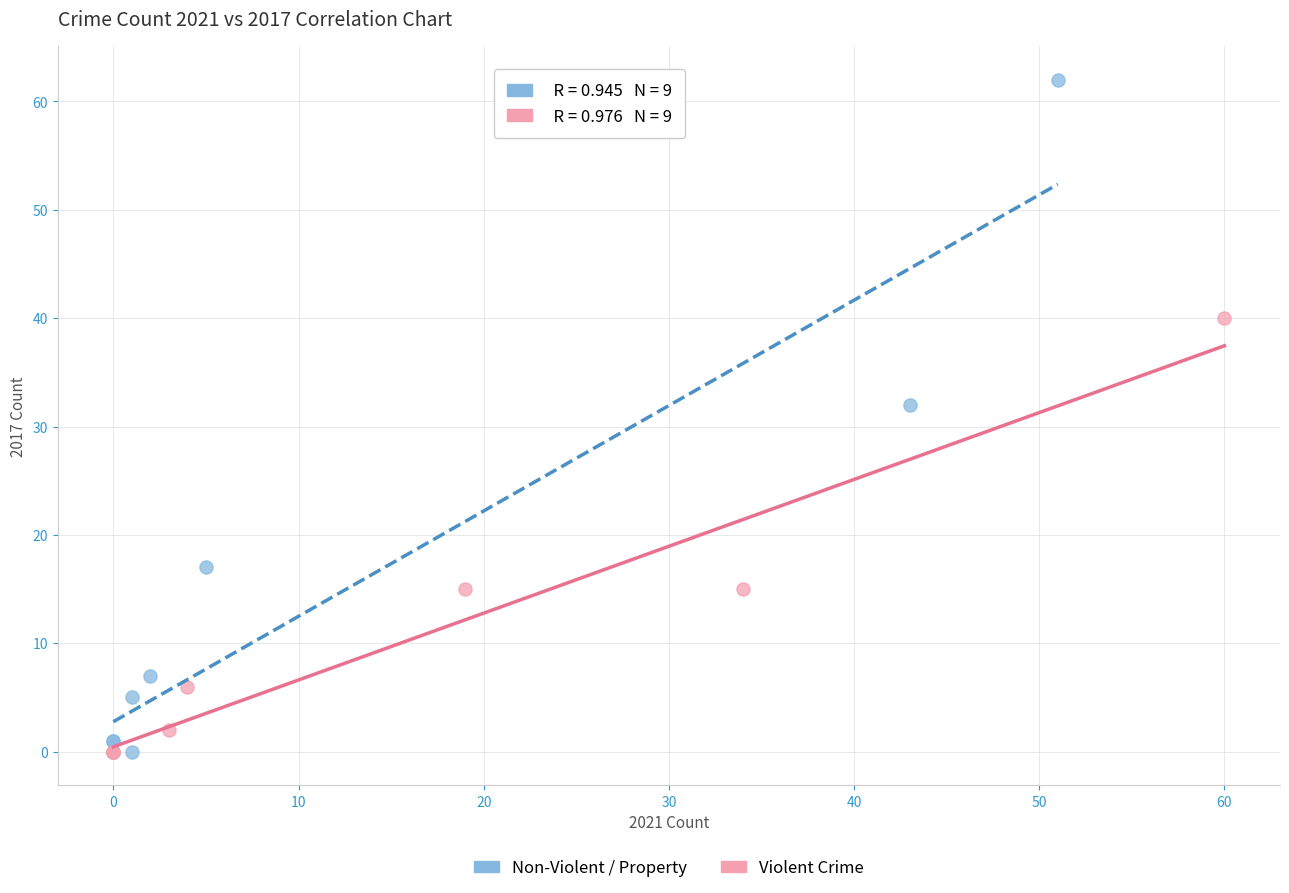

Which series has the largest Y range (max minus min)?

Non-Violent / Property